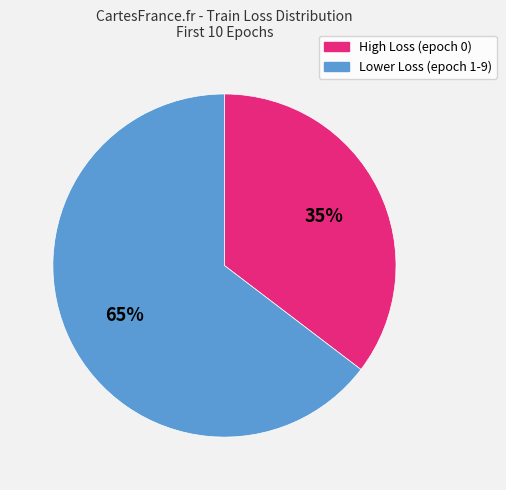

Is there any slice that represents more than half of the pie?

Yes